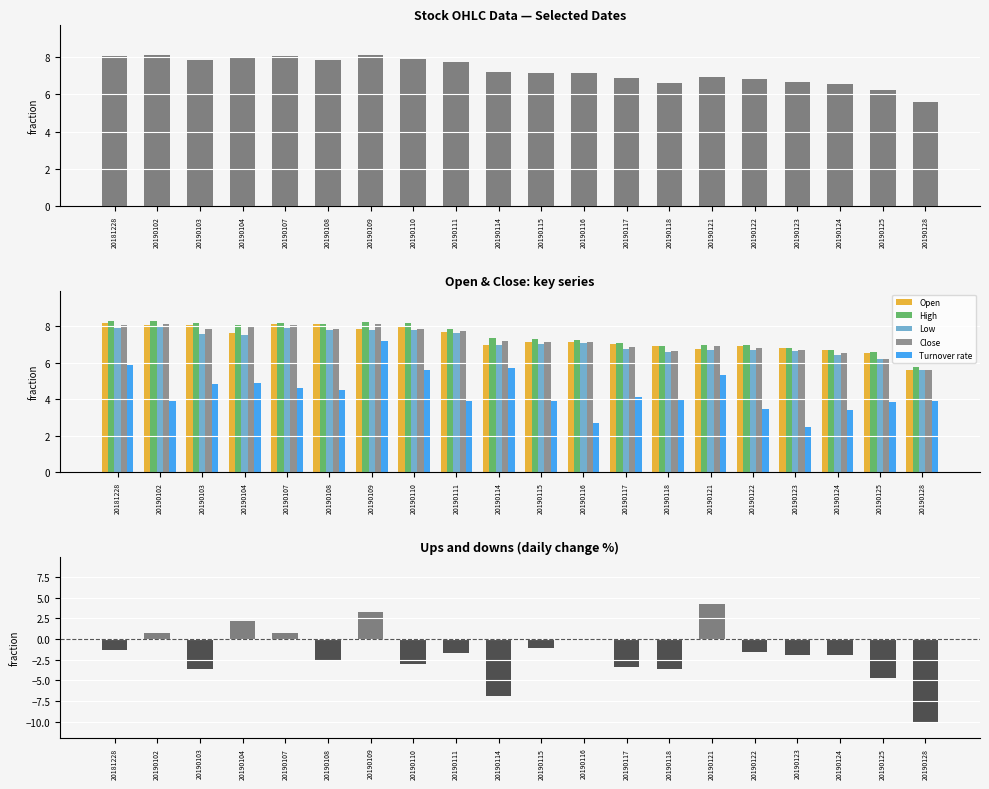

At how many categories does at least one series exceed -5?

20